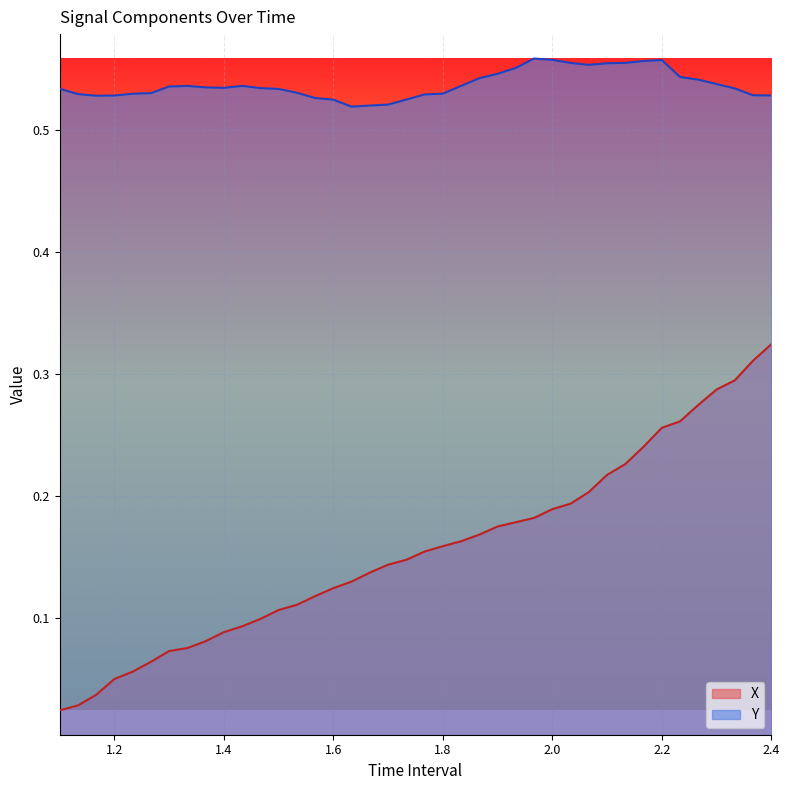

Which label corresponds to the largest value in the chart?

1.966666666666669